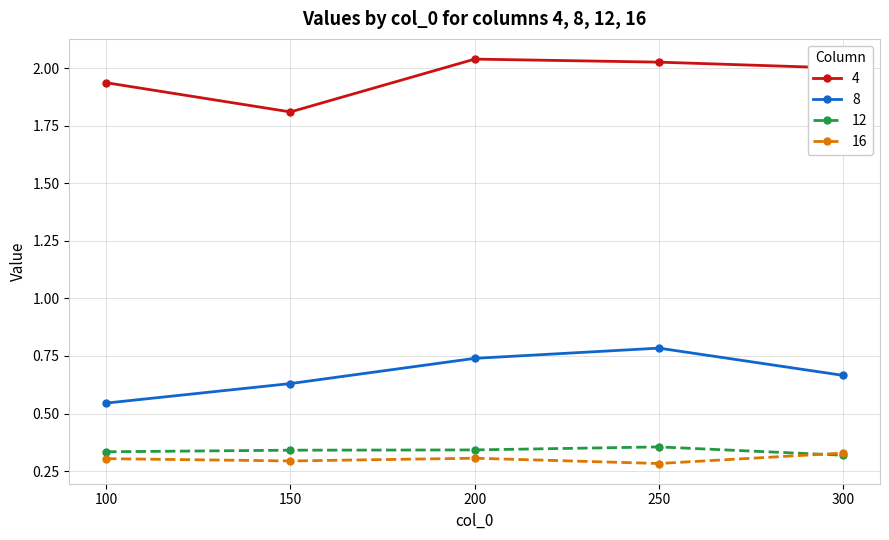

Between 200 and 300, which series saw the biggest shift?

8